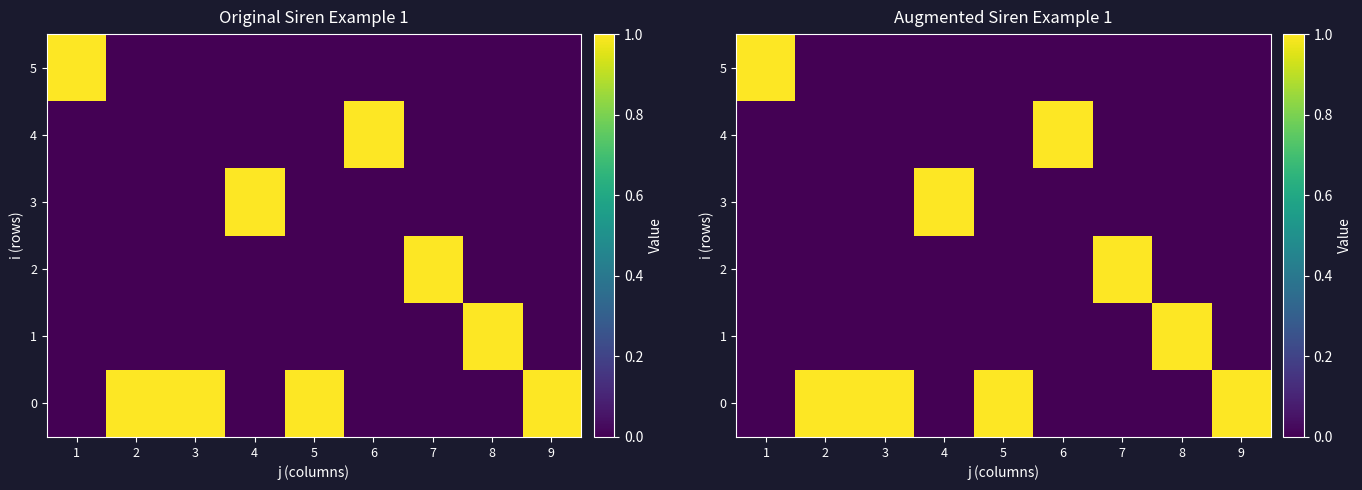

What is the total value across all series at 8?

1